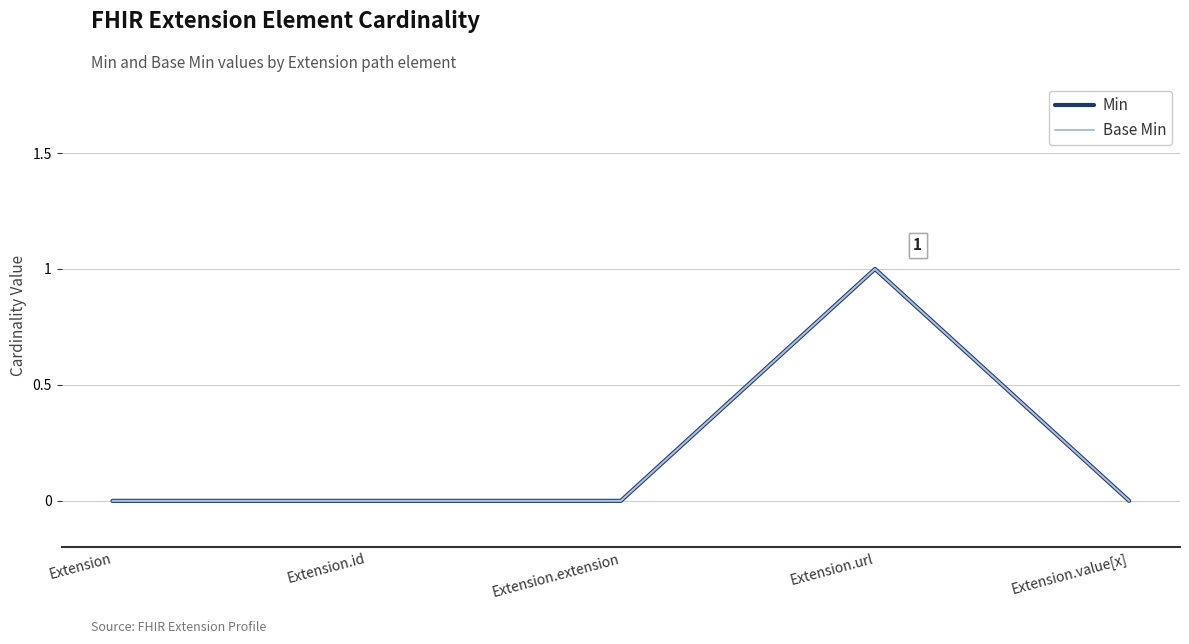

Does the chart display data point markers on the line(s)?

No